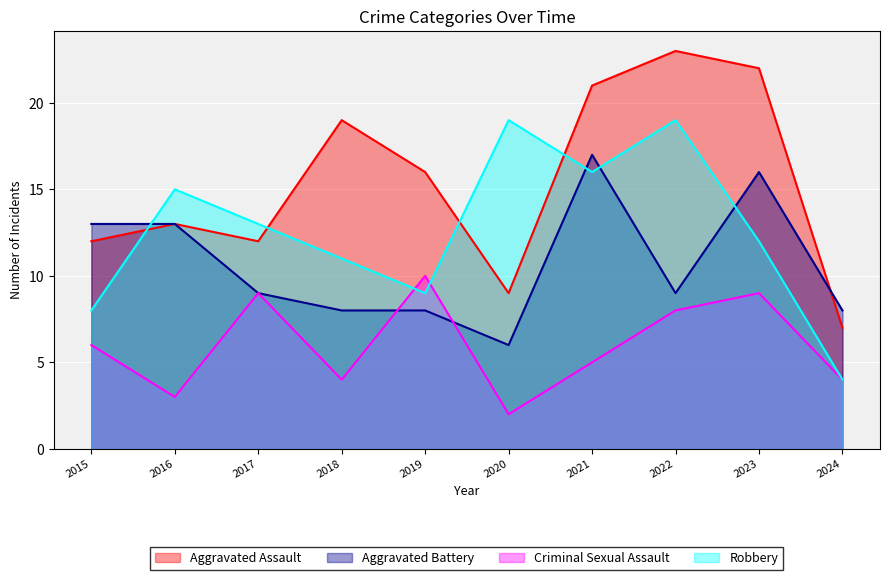

Is it true that Aggravated Assault equals 5 at 2020?

False